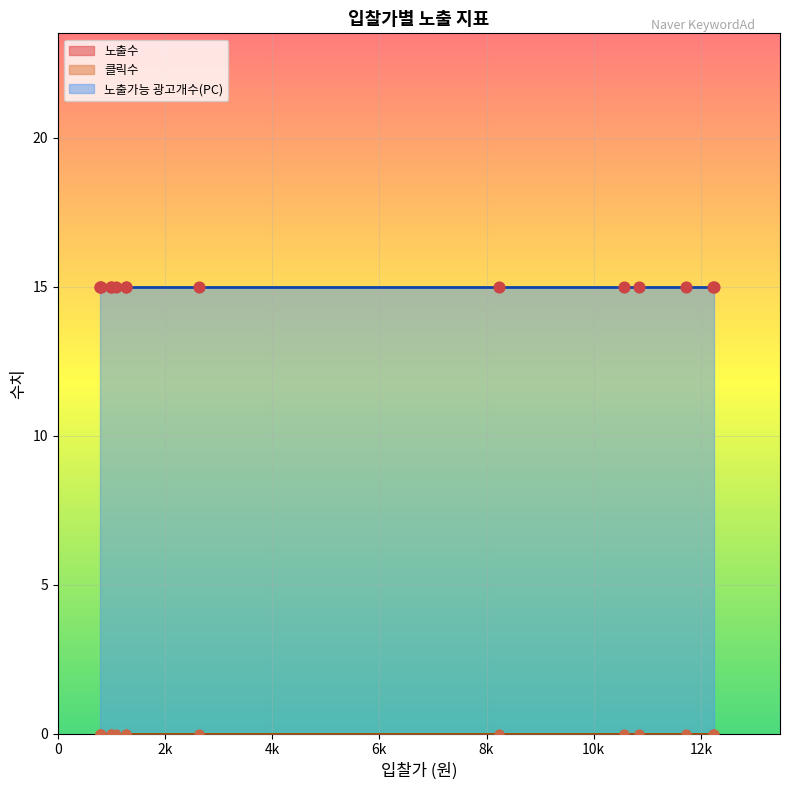

What is the total value across all series at 8230?

15